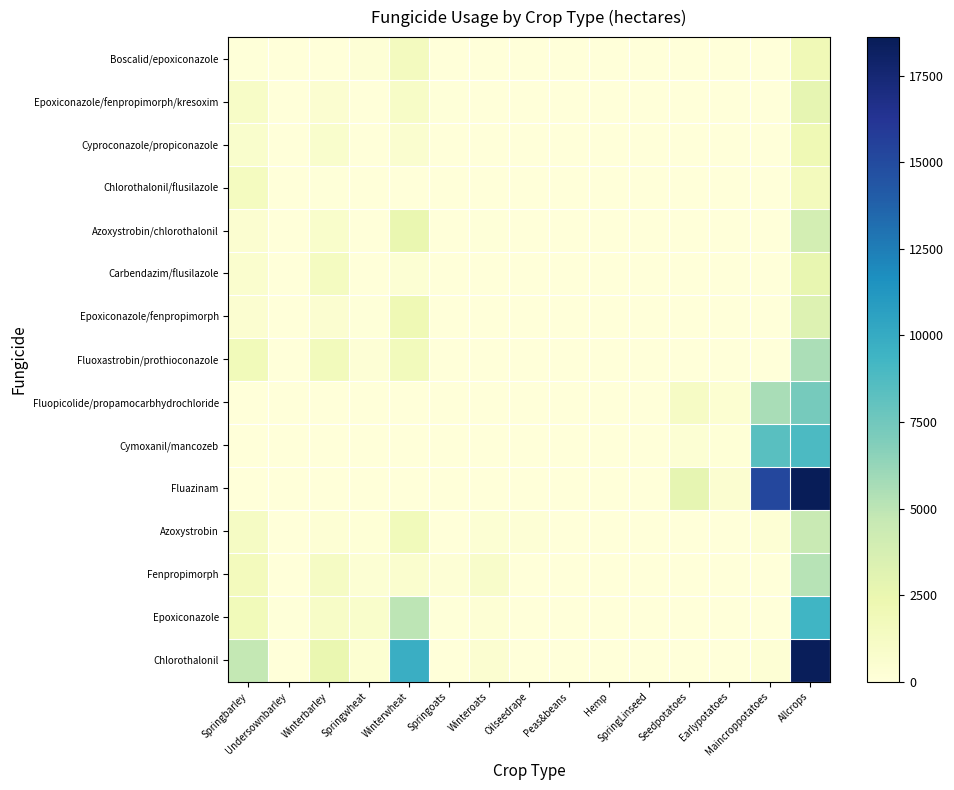

Reading left to right, extract all data points from this chart.

Chlorothalonil: Springbarley=4764	Undersownbarley=49	Winterbarley=2519	Springwheat=503	Winterwheat=9807	Springoats=0	Winteroats=520	Oilseedrape=0	Peas&beans=0	Hemp=0	SpringLinseed=0	Seedpotatoes=0	Earlypotatoes=0	Maincroppotatoes=343	Allcrops=18506
Epoxiconazole: Springbarley=1883	Undersownbarley=112	Winterbarley=1031	Springwheat=858	Winterwheat=5012	Springoats=85	Winteroats=344	Oilseedrape=0	Peas&beans=0	Hemp=0	SpringLinseed=0	Seedpotatoes=0	Earlypotatoes=0	Maincroppotatoes=0	Allcrops=9326
Fenpropimorph: Springbarley=1640	Undersownbarley=0	Winterbarley=1275	Springwheat=364	Winterwheat=724	Springoats=251	Winteroats=915	Oilseedrape=0	Peas&beans=0	Hemp=0	SpringLinseed=0	Seedpotatoes=0	Earlypotatoes=0	Maincroppotatoes=0	Allcrops=5169
Azoxystrobin: Springbarley=1253	Undersownbarley=0	Winterbarley=303	Springwheat=157	Winterwheat=1781	Springoats=54	Winteroats=386	Oilseedrape=257	Peas&beans=0	Hemp=0	SpringLinseed=0	Seedpotatoes=49	Earlypotatoes=8	Maincroppotatoes=317	Allcrops=4565
Fluazinam: Springbarley=0	Undersownbarley=0	Winterbarley=0	Springwheat=0	Winterwheat=0	Springoats=0	Winteroats=0	Oilseedrape=0	Peas&beans=0	Hemp=0	SpringLinseed=0	Seedpotatoes=2821	Earlypotatoes=529	Maincroppotatoes=15265	Allcrops=18615
Cymoxanil/mancozeb: Springbarley=0	Undersownbarley=0	Winterbarley=0	Springwheat=0	Winterwheat=0	Springoats=0	Winteroats=0	Oilseedrape=0	Peas&beans=0	Hemp=0	SpringLinseed=0	Seedpotatoes=368	Earlypotatoes=146	Maincroppotatoes=8368	Allcrops=8881
Fluopicolide/propamocarbhydrochloride: Springbarley=0	Undersownbarley=0	Winterbarley=0	Springwheat=0	Winterwheat=0	Springoats=0	Winteroats=0	Oilseedrape=0	Peas&beans=0	Hemp=0	SpringLinseed=0	Seedpotatoes=1228	Earlypotatoes=459	Maincroppotatoes=5601	Allcrops=7288
Fluoxastrobin/prothioconazole: Springbarley=1878	Undersownbarley=24	Winterbarley=1724	Springwheat=253	Winterwheat=1679	Springoats=0	Winteroats=0	Oilseedrape=0	Peas&beans=0	Hemp=0	SpringLinseed=0	Seedpotatoes=0	Earlypotatoes=0	Maincroppotatoes=0	Allcrops=5559
Epoxiconazole/fenpropimorph: Springbarley=530	Undersownbarley=0	Winterbarley=555	Springwheat=82	Winterwheat=2115	Springoats=43	Winteroats=0	Oilseedrape=0	Peas&beans=0	Hemp=0	SpringLinseed=0	Seedpotatoes=0	Earlypotatoes=0	Maincroppotatoes=0	Allcrops=3325
Carbendazim/flusilazole: Springbarley=684	Undersownbarley=0	Winterbarley=1445	Springwheat=39	Winterwheat=423	Springoats=0	Winteroats=0	Oilseedrape=47	Peas&beans=0	Hemp=0	SpringLinseed=0	Seedpotatoes=0	Earlypotatoes=0	Maincroppotatoes=0	Allcrops=2638
Azoxystrobin/chlorothalonil: Springbarley=572	Undersownbarley=0	Winterbarley=832	Springwheat=0	Winterwheat=2496	Springoats=0	Winteroats=84	Oilseedrape=0	Peas&beans=8	Hemp=0	SpringLinseed=0	Seedpotatoes=0	Earlypotatoes=0	Maincroppotatoes=0	Allcrops=3993
Chlorothalonil/flusilazole: Springbarley=1462	Undersownbarley=54	Winterbarley=125	Springwheat=0	Winterwheat=0	Springoats=0	Winteroats=0	Oilseedrape=0	Peas&beans=0	Hemp=0	SpringLinseed=0	Seedpotatoes=0	Earlypotatoes=0	Maincroppotatoes=0	Allcrops=1641
Cyproconazole/propiconazole: Springbarley=761	Undersownbarley=0	Winterbarley=775	Springwheat=0	Winterwheat=582	Springoats=0	Winteroats=28	Oilseedrape=0	Peas&beans=0	Hemp=0	SpringLinseed=0	Seedpotatoes=0	Earlypotatoes=0	Maincroppotatoes=0	Allcrops=2146
Epoxiconazole/fenpropimorph/kresoxim: Springbarley=1041	Undersownbarley=0	Winterbarley=516	Springwheat=0	Winterwheat=1069	Springoats=120	Winteroats=61	Oilseedrape=0	Peas&beans=0	Hemp=0	SpringLinseed=0	Seedpotatoes=0	Earlypotatoes=0	Maincroppotatoes=0	Allcrops=2806
Boscalid/epoxiconazole: Springbarley=137	Undersownbarley=0	Winterbarley=10	Springwheat=281	Winterwheat=1593	Springoats=0	Winteroats=0	Oilseedrape=0	Peas&beans=0	Hemp=0	SpringLinseed=0	Seedpotatoes=0	Earlypotatoes=0	Maincroppotatoes=0	Allcrops=2021